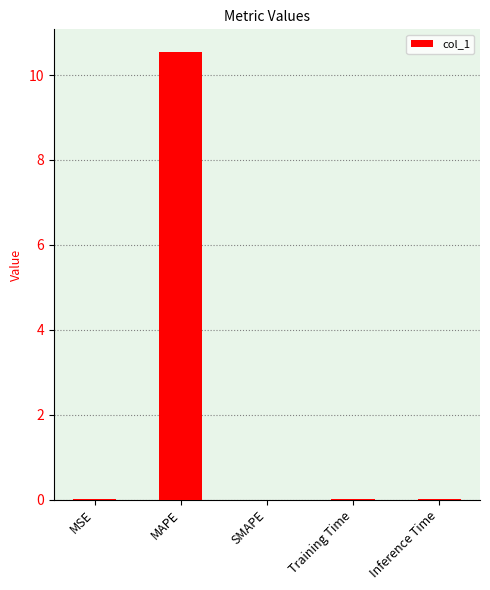

Is it true that the value at MSE is 0.0?

True